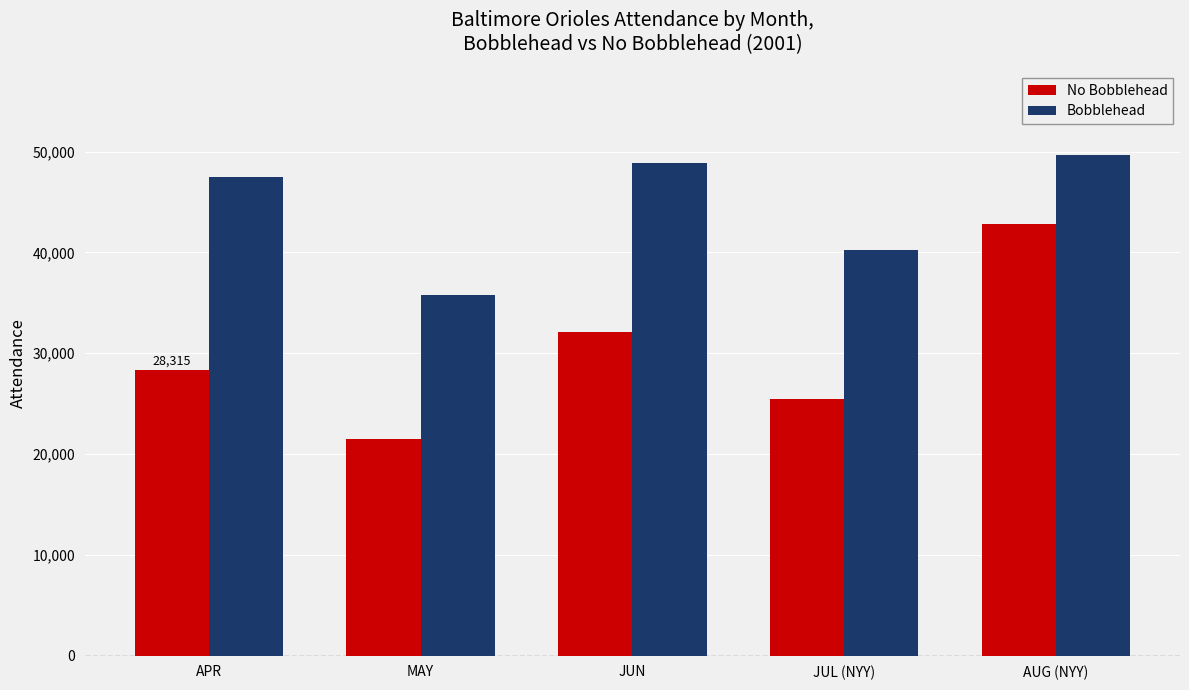

List the labels in order of No Bobblehead value, smallest first.

MAY, JUL (NYY), APR, JUN, AUG (NYY)